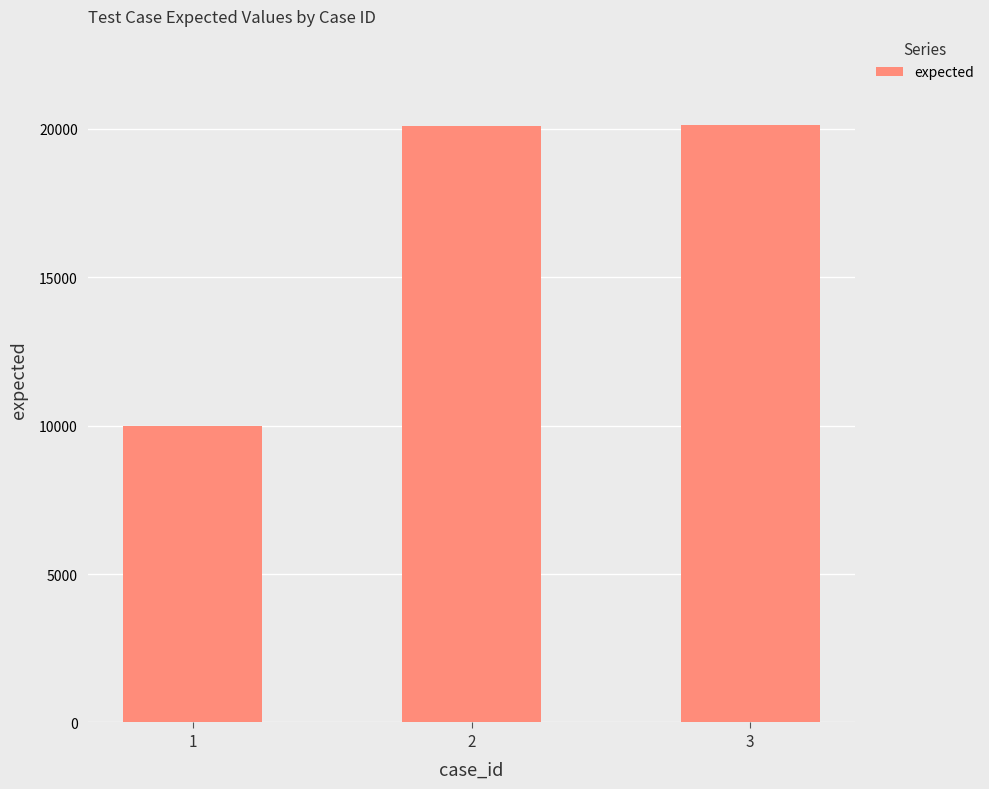

Does the chart contain any negative values?

No